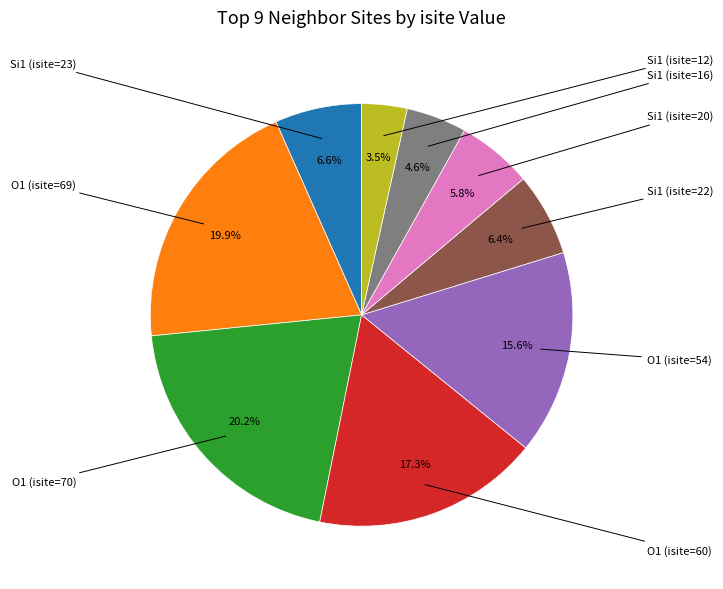

Is there a majority slice in this chart?

No